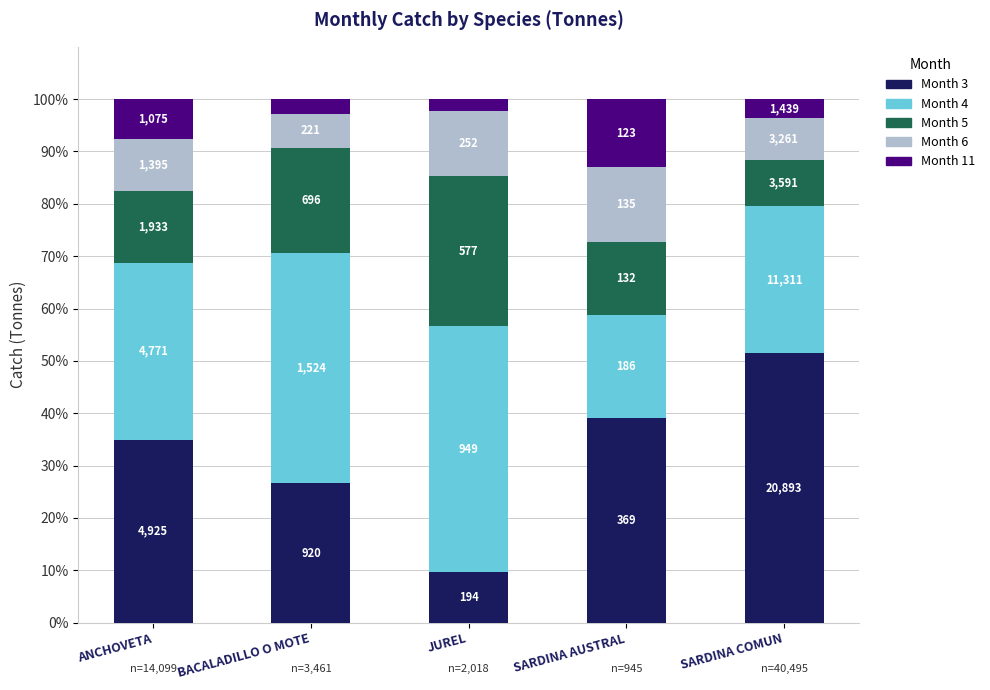

What are all the series names shown in the legend?

Month 3, Month 4, Month 5, Month 6, Month 11